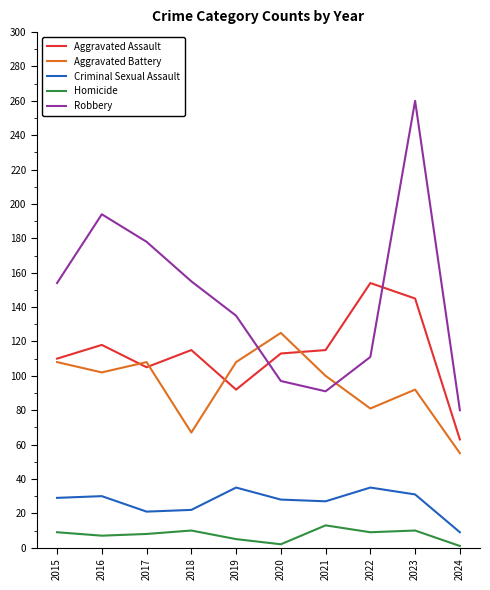

True or false: Aggravated Battery and Homicide cross at least once.

False